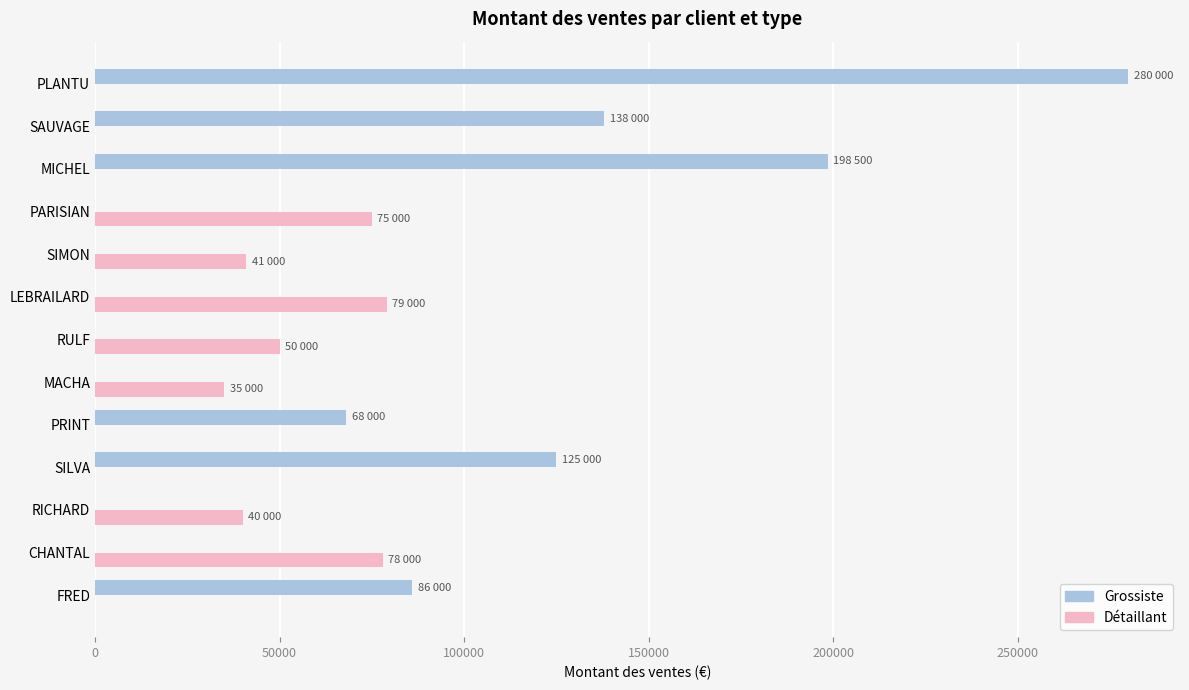

Which series has the largest total across all categories?

Grossiste